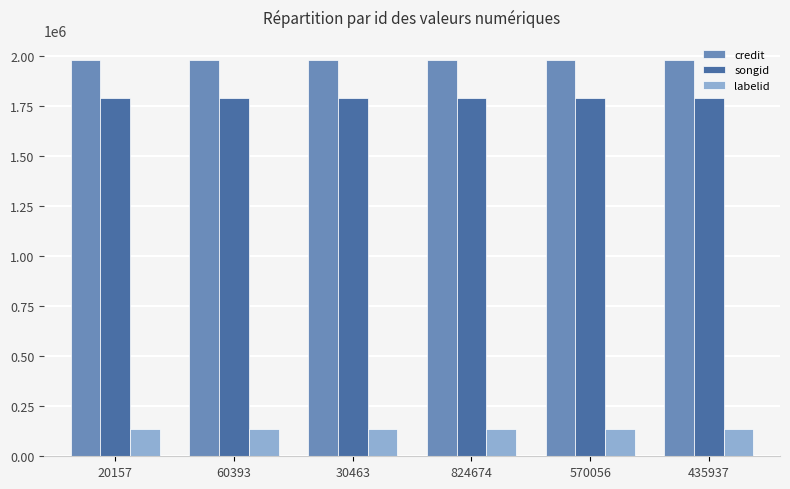

Reading left to right, what are all the values shown in this chart?

credit: 20157=1979971	60393=1979971	30463=1979971	824674=1979971	570056=1979971	435937=1979971
songid: 20157=1790360	60393=1790360	30463=1790360	824674=1790360	570056=1790360	435937=1790360
labelid: 20157=134648	60393=134648	30463=134648	824674=134648	570056=134648	435937=134648